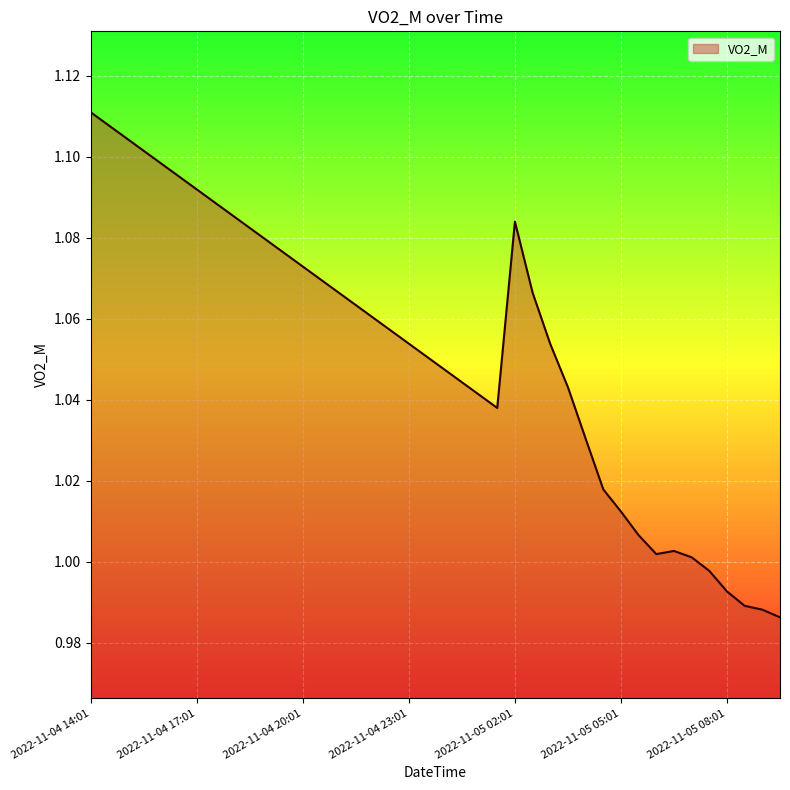

Does the chart have visible grid lines?

Yes